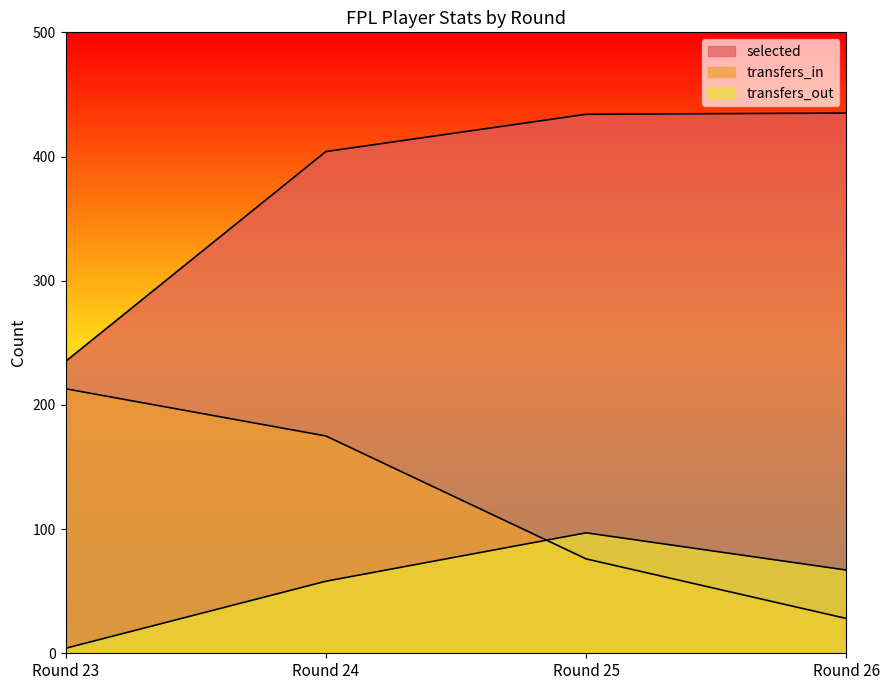

True or false: selected and transfers_out cross at least once.

False